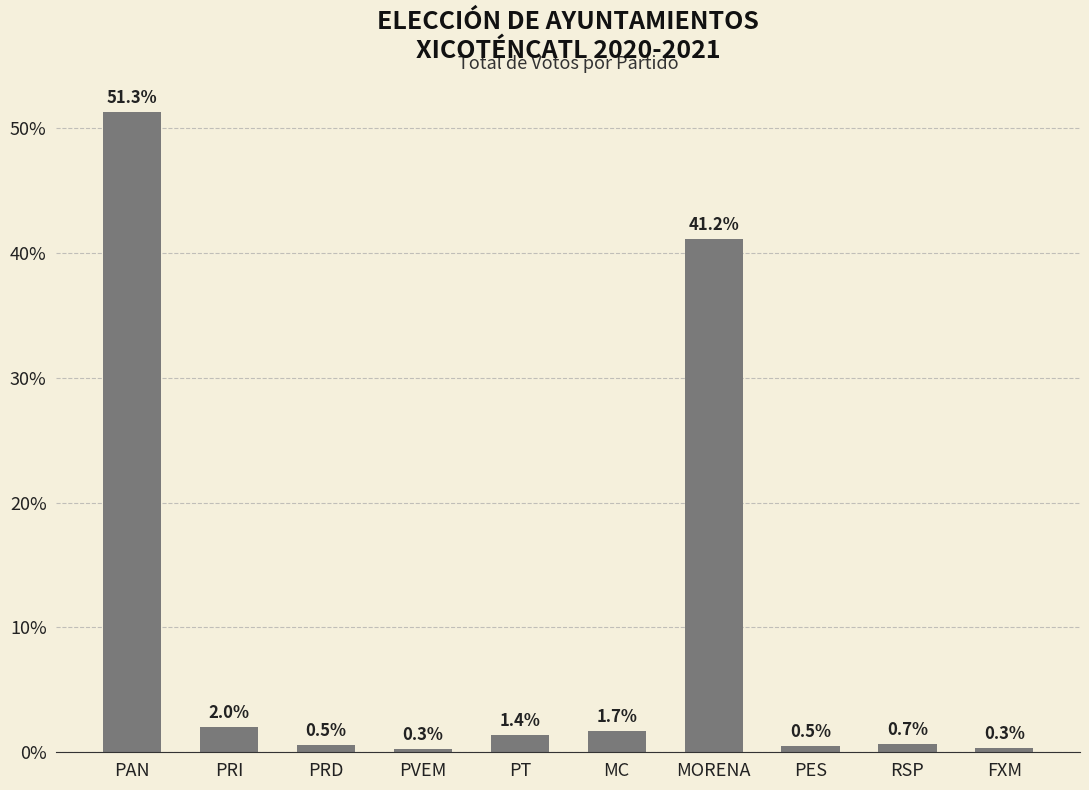

What value does the data have at MORENA?

41.2